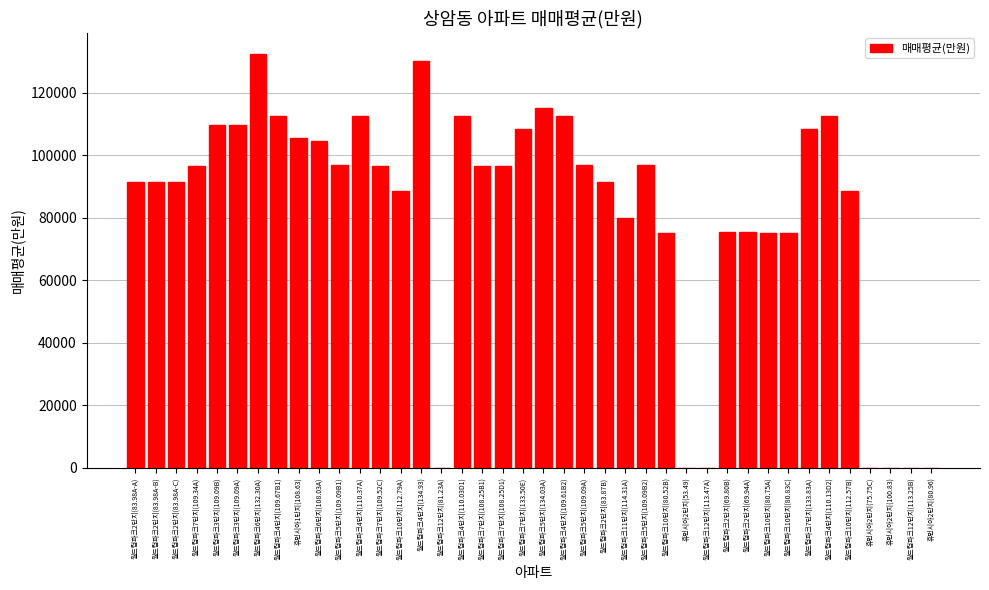

What is the maximum value shown in the chart?

132500